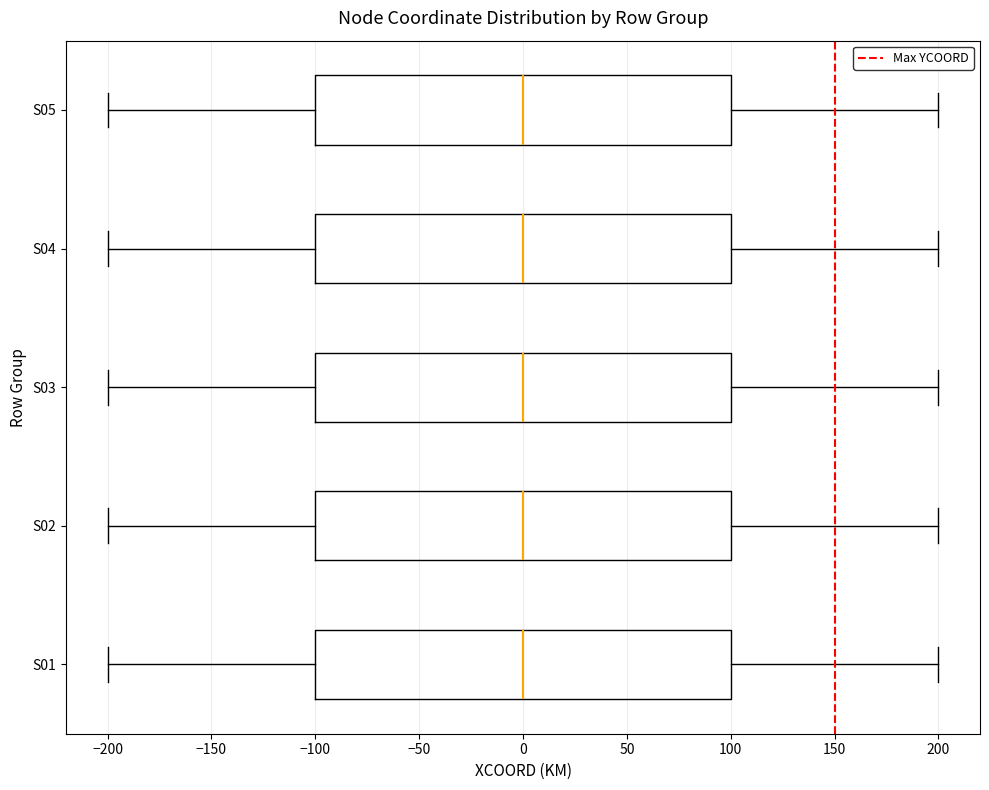

Reading bottom to top, transcribe this box plot: for each box, give where its median line is, the range the box spans, and where its two whiskers end, as read against the x-axis. The values are not printed on the chart, so give them approximately, as read against the axis.

S01: median 0, box -100 to 100, whiskers -200 to 200
S02: median 0, box -100 to 100, whiskers -200 to 200
S03: median 0, box -100 to 100, whiskers -200 to 200
S04: median 0, box -100 to 100, whiskers -200 to 200
S05: median 0, box -100 to 100, whiskers -200 to 200